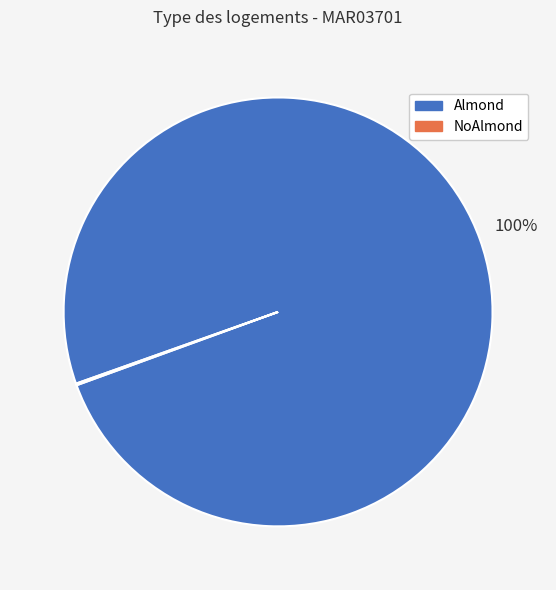

Which slice is the largest?

Almond